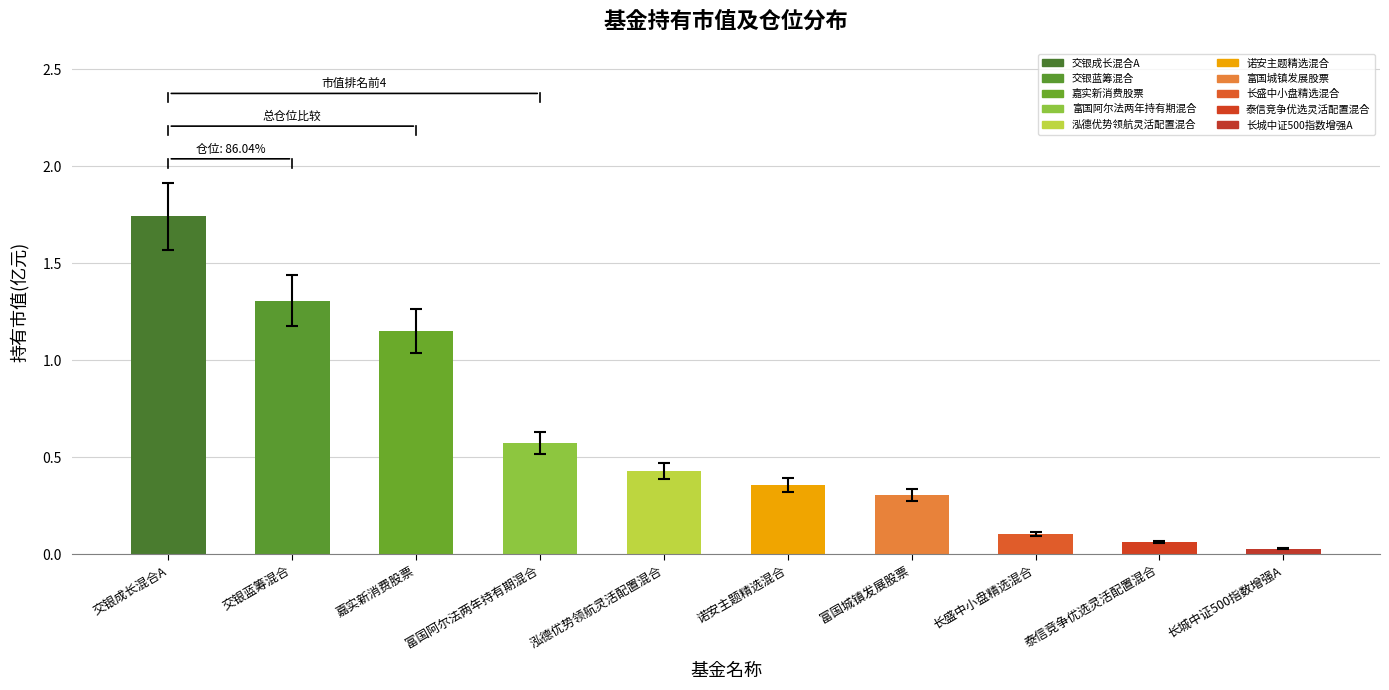

What is the change in value from 富国阿尔法两年持有期混合 to 长盛中小盘精选混合?

-0.5